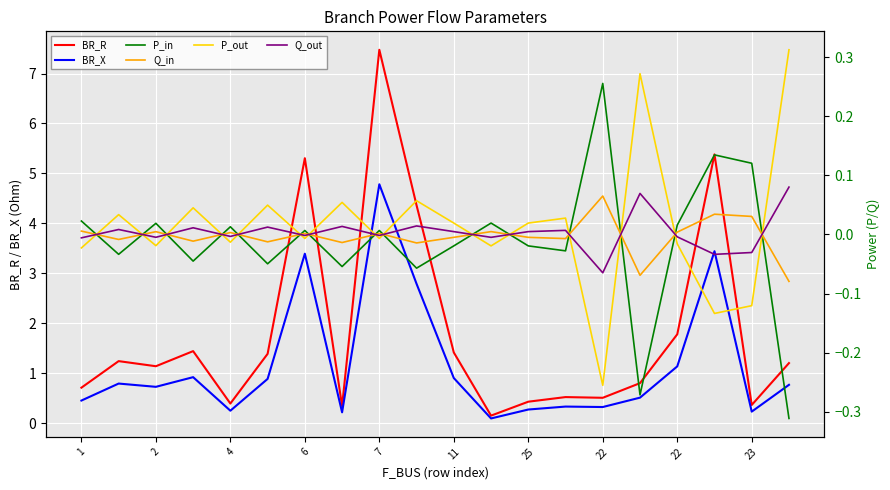

How many intersections are there between Q_out and P_in?

15